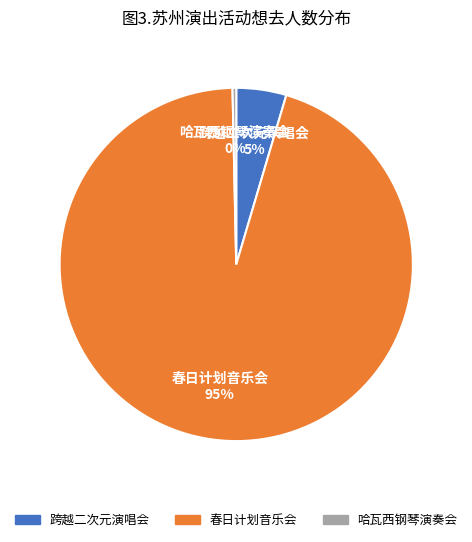

To the nearest percent, what is the average slice percentage?

33%